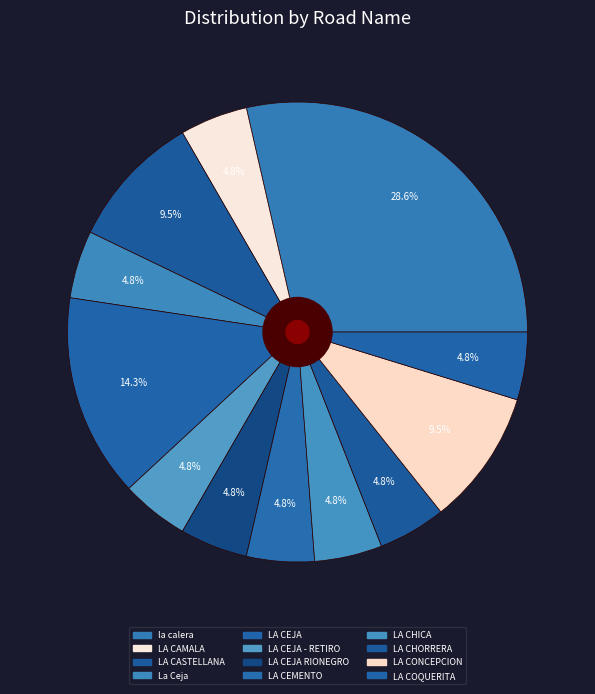

Count the number of slices in the pie.

12